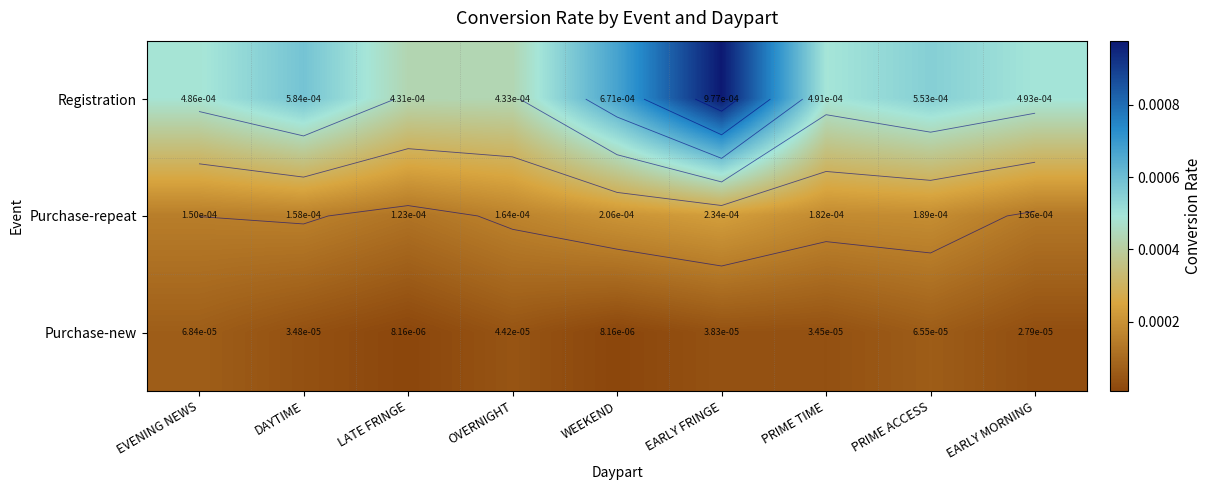

Rank the series by their average value, from highest to lowest.

Registration, Purchase-repeat, Purchase-new